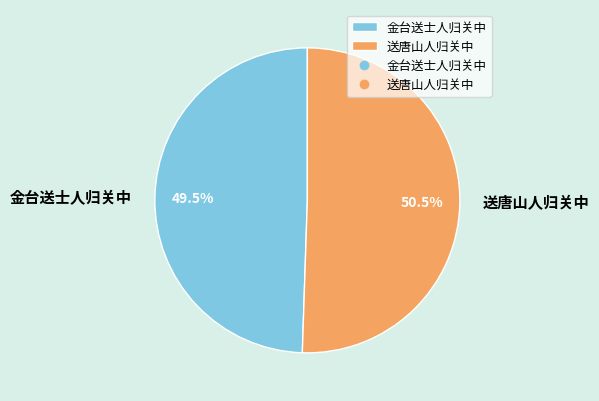

How many segments does this pie chart have?

2